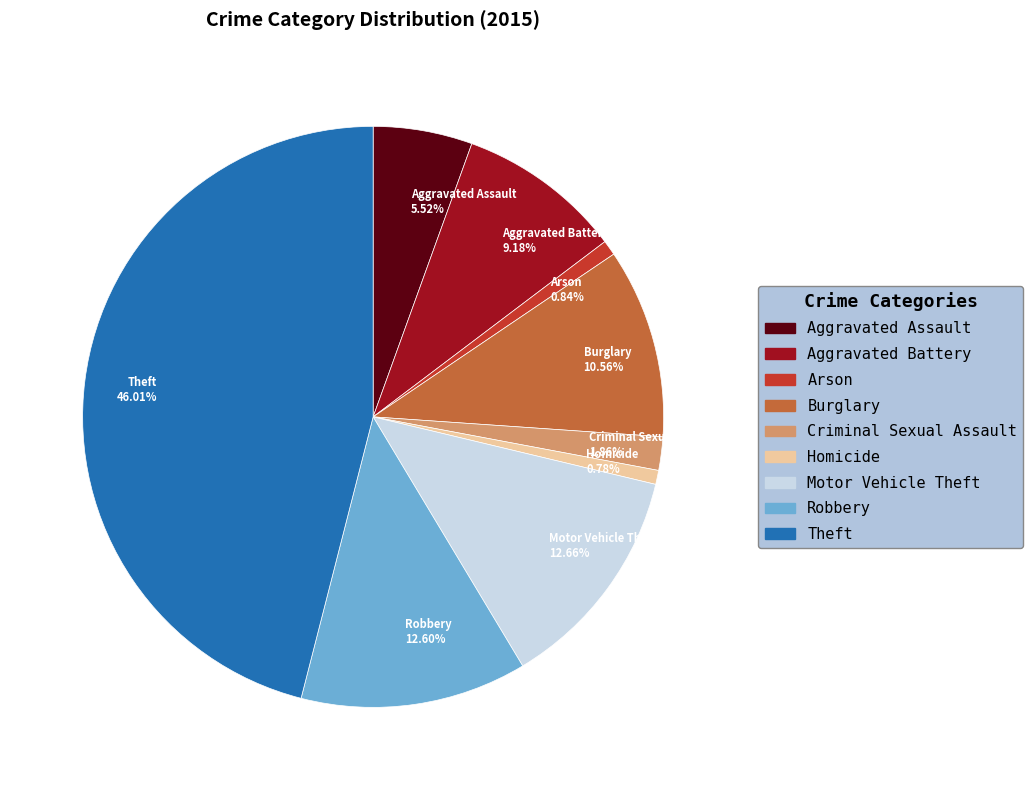

True or false: Robbery accounts for 6% of the total.

False